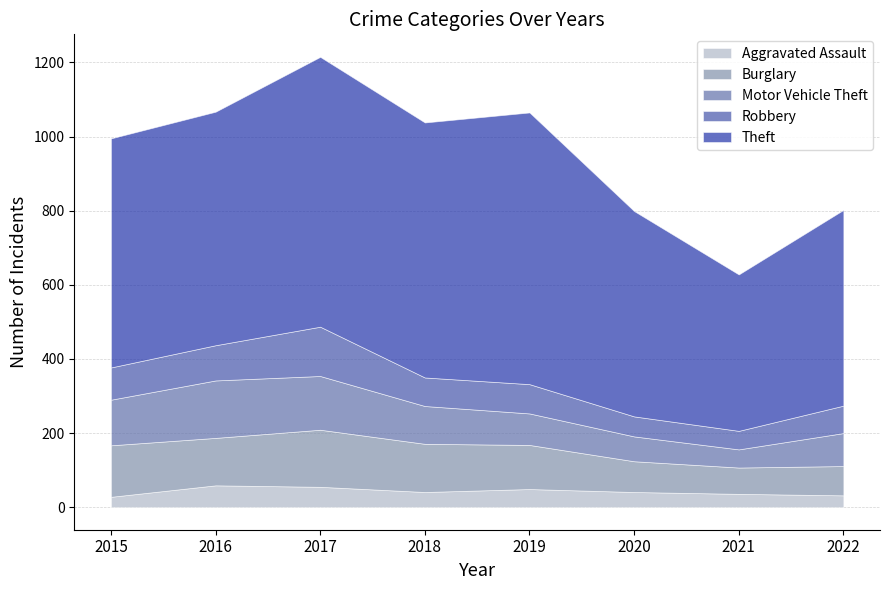

What is the difference between the highest and lowest values at 2017?

673